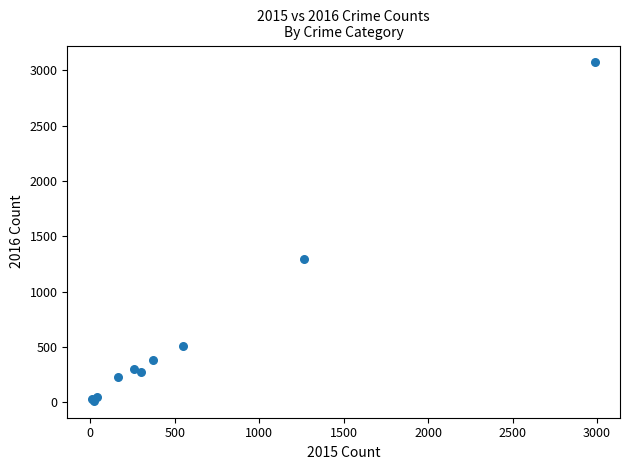

What Y value in the scatter plot is closest to 1542?

1297